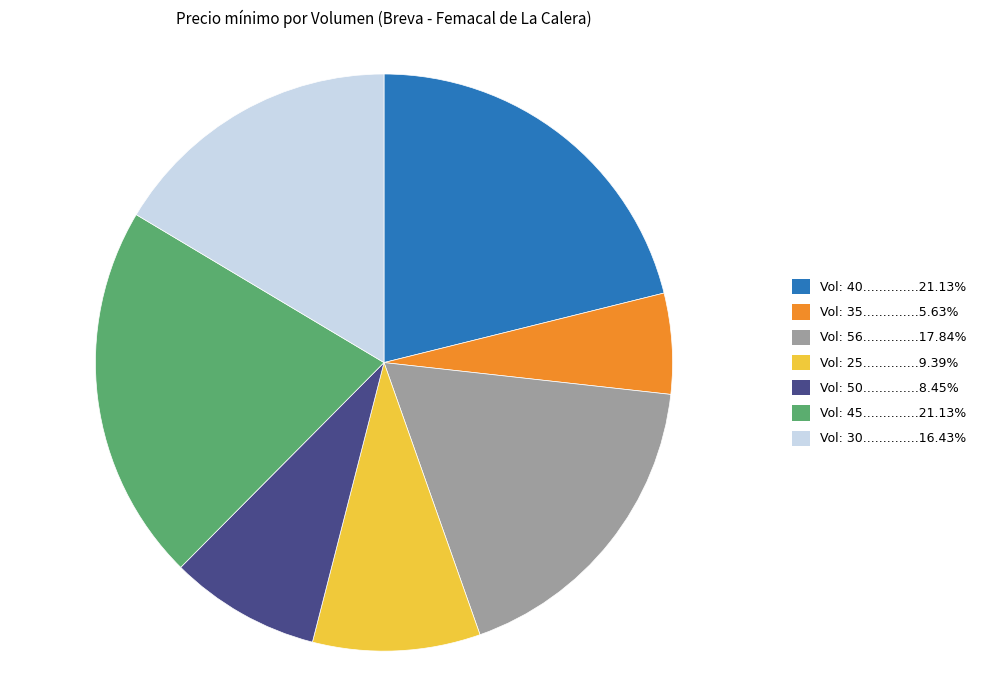

Combined, do Vol: 56..............17.84% and Vol: 50..............8.45% account for over 50%?

No